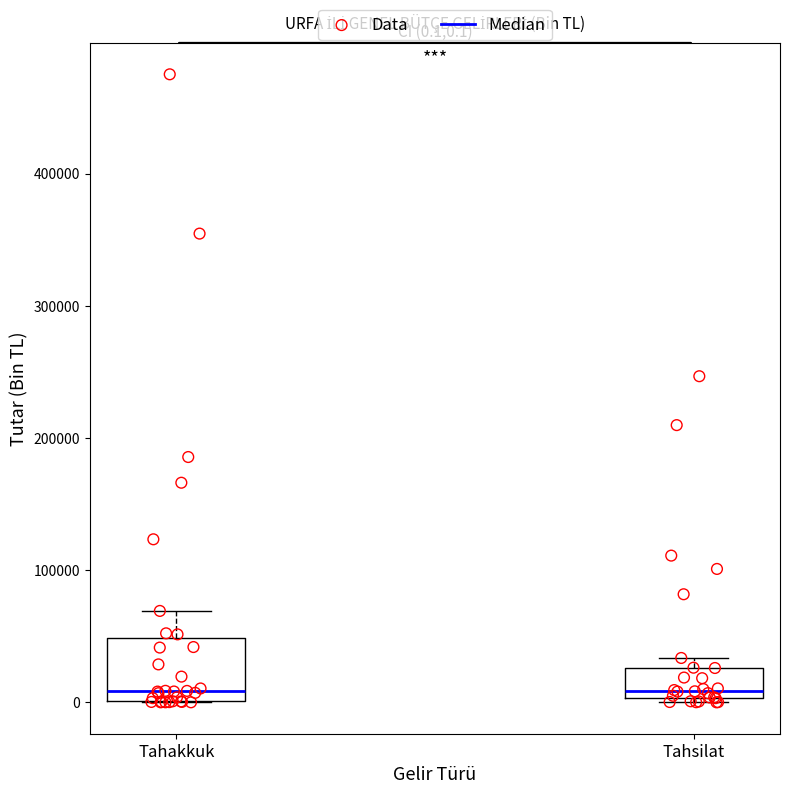

Which box is the tallest, from its lower edge to its upper edge?

Tahakkuk